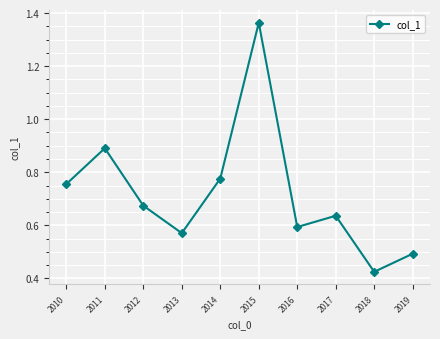

What is the value of the 10th point from the left?

0.5